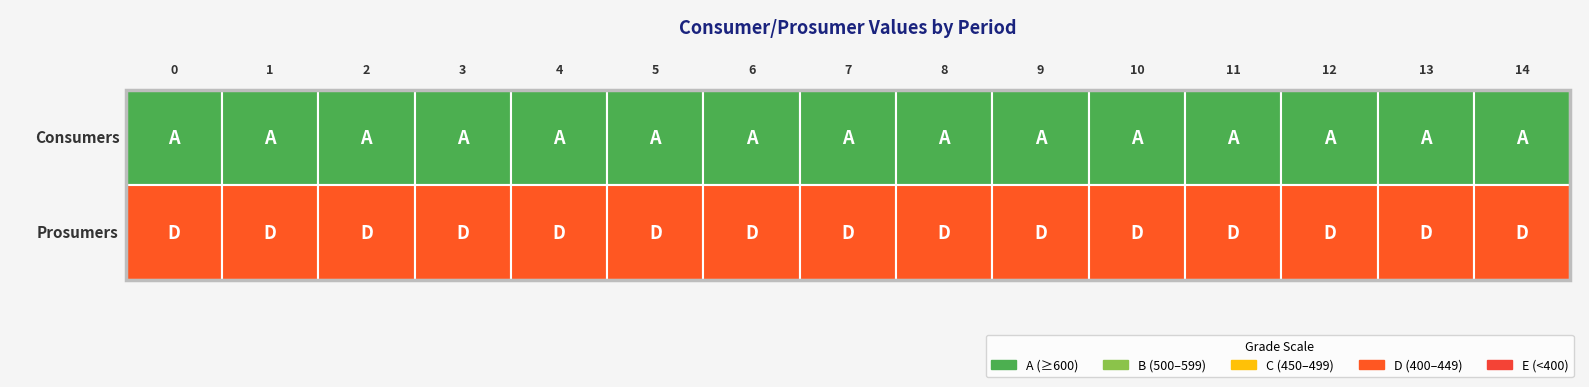

The value of Consumers at 5 is 635. True or false?

True